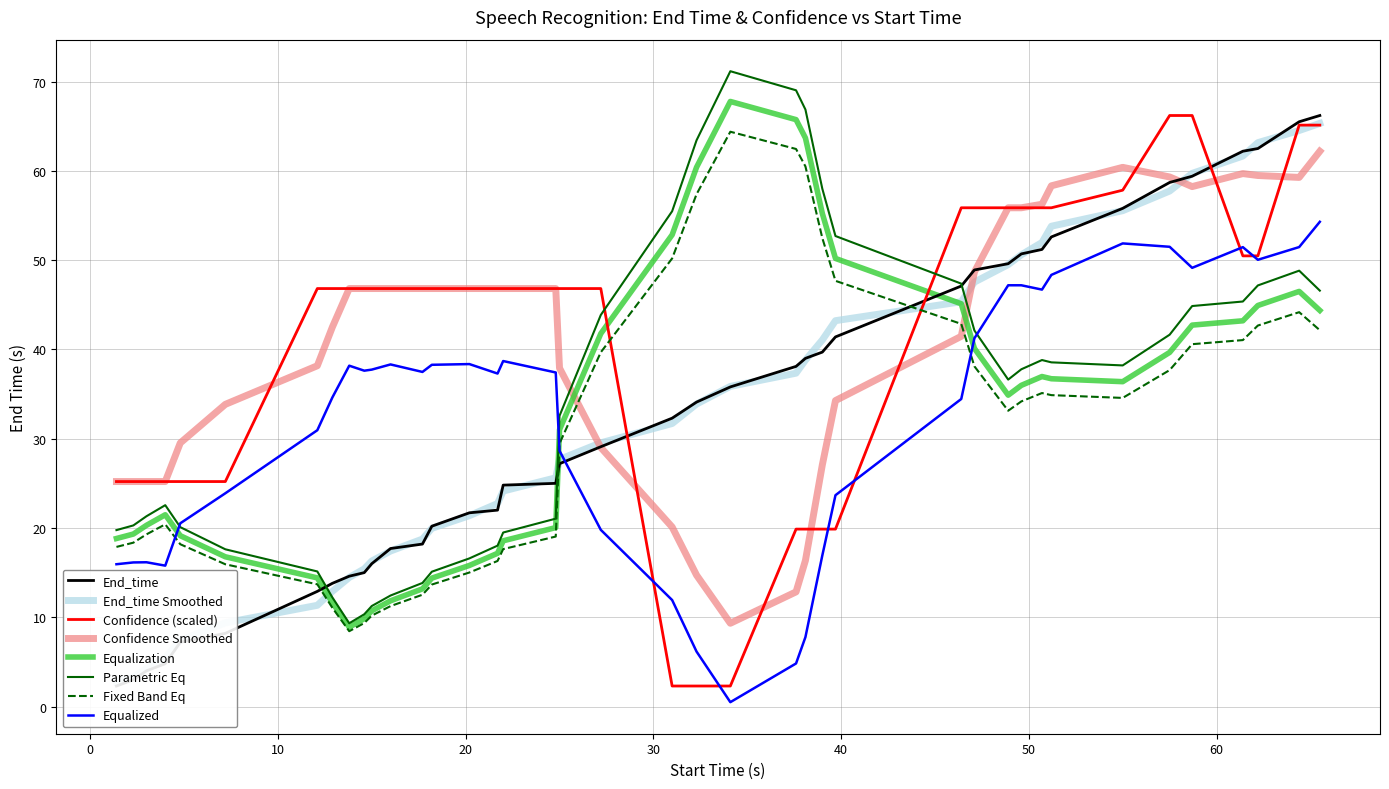

How many times do Fixed Band Eq and Equalized cross each other?

3